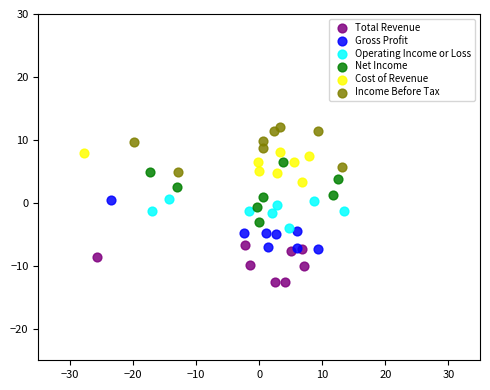

Which series contains the lowest Y value?

Total Revenue